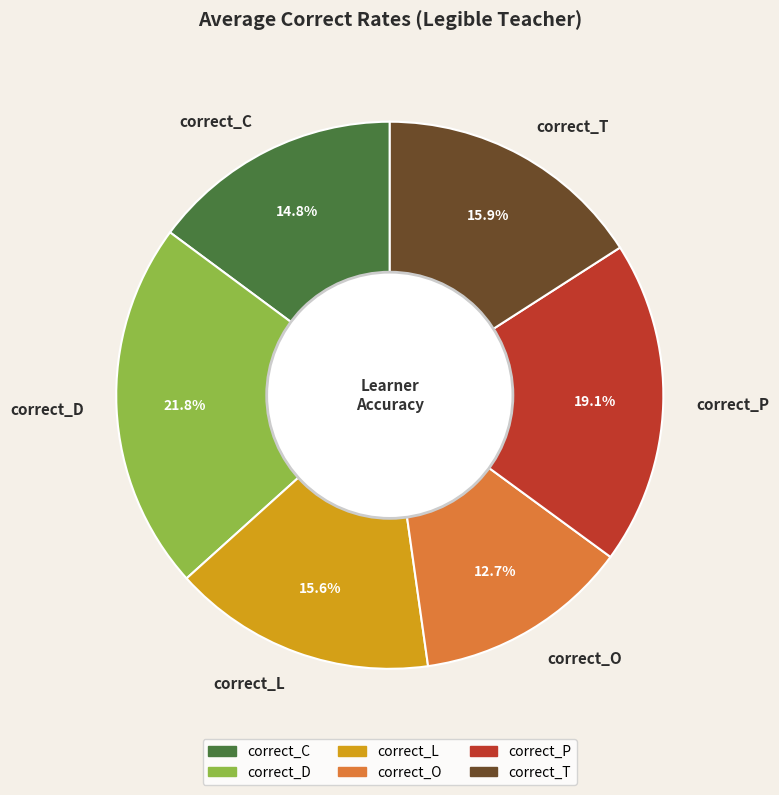

Which has a higher value, correct_P or correct_T?

correct_P